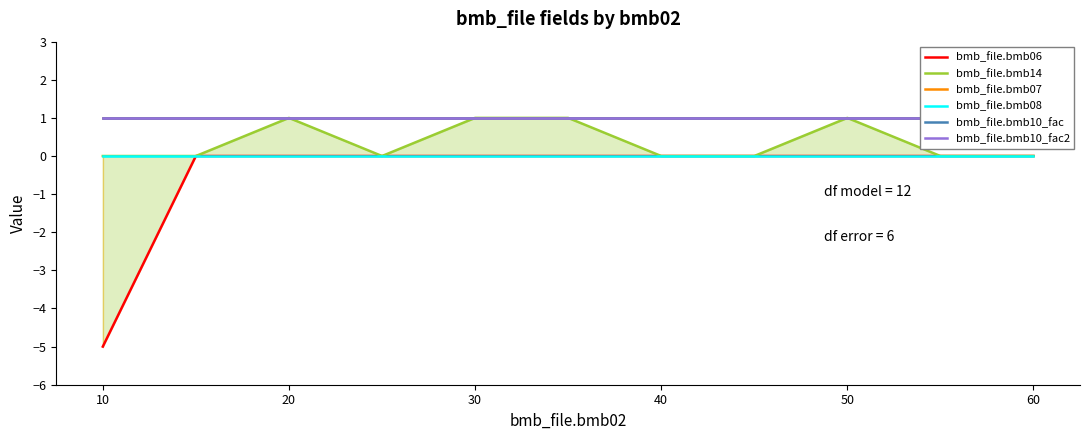

What is the spread (max minus min) of values at 30?

1